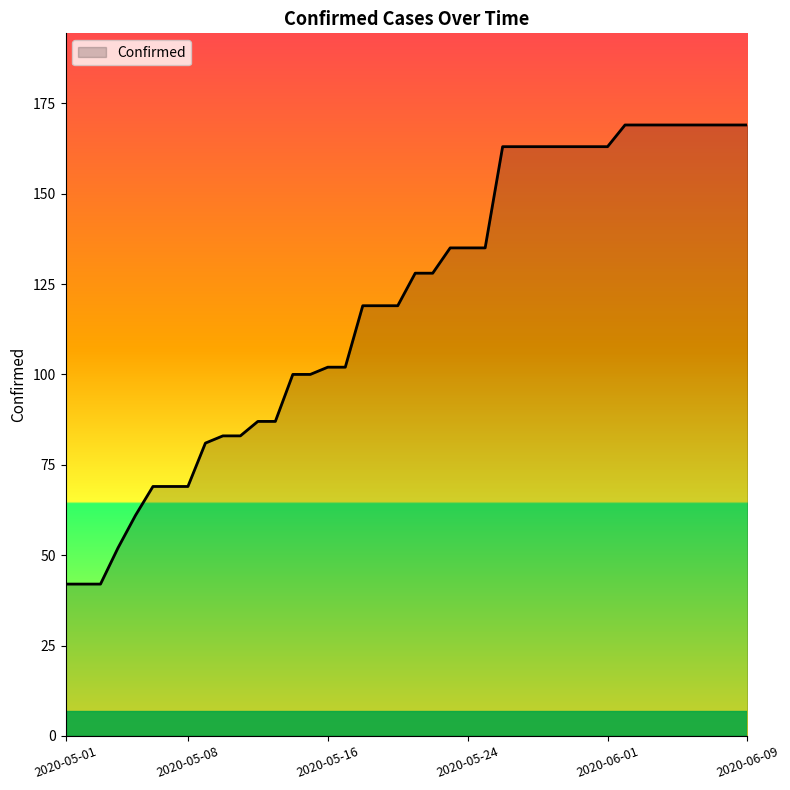

What is the greatest value displayed?

169